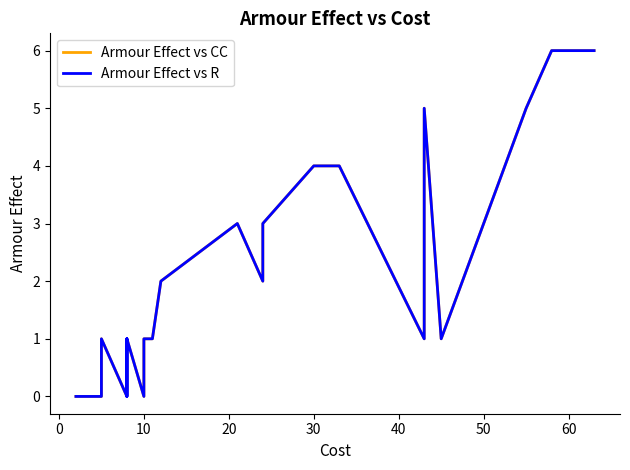

Reading right to left, list all the values displayed in this chart.

Armour Effect vs CC: 6	6	6	5	1	1	5	1	4	4	4	4	3	2	3	2	2	1	1	0	1	1	1	1	0	1	1	1	0	0	0	0
Armour Effect vs R: 6	6	6	5	1	1	5	1	4	4	4	4	3	2	3	2	2	1	1	0	1	0	1	1	0	1	1	1	0	0	0	0